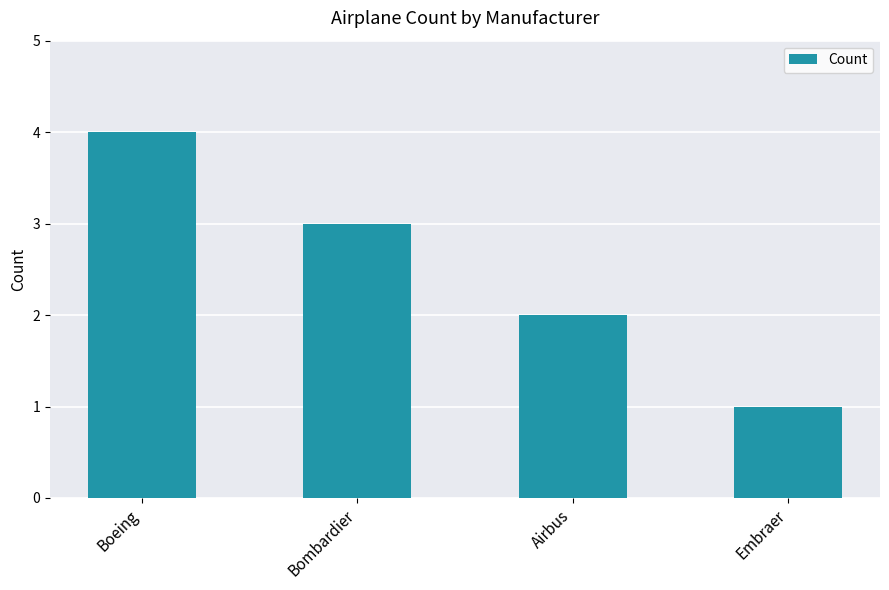

What is the maximum value shown in the chart?

4